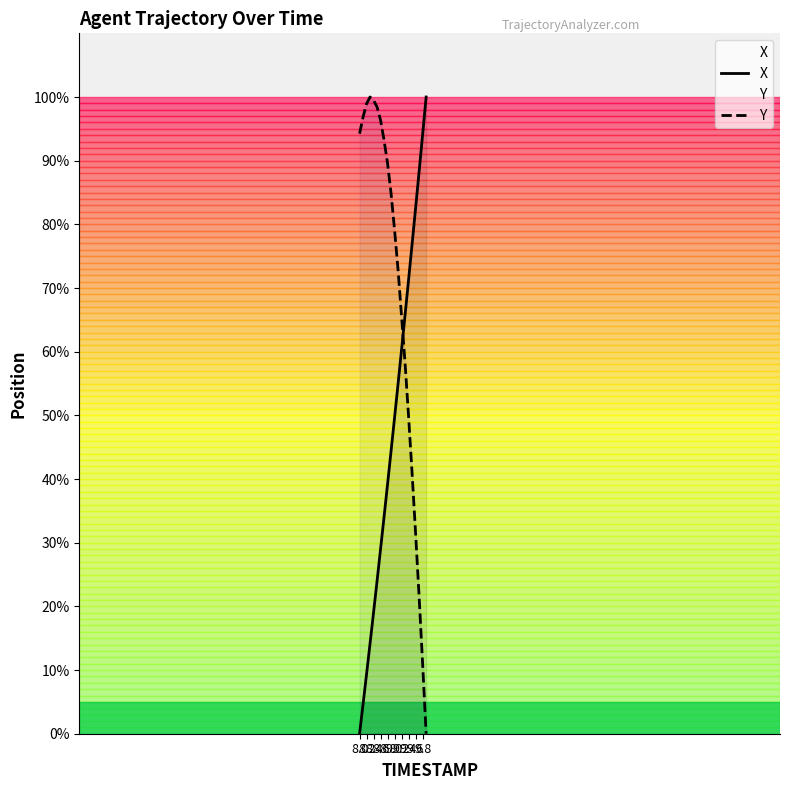

Does the chart display data point markers on the line(s)?

No